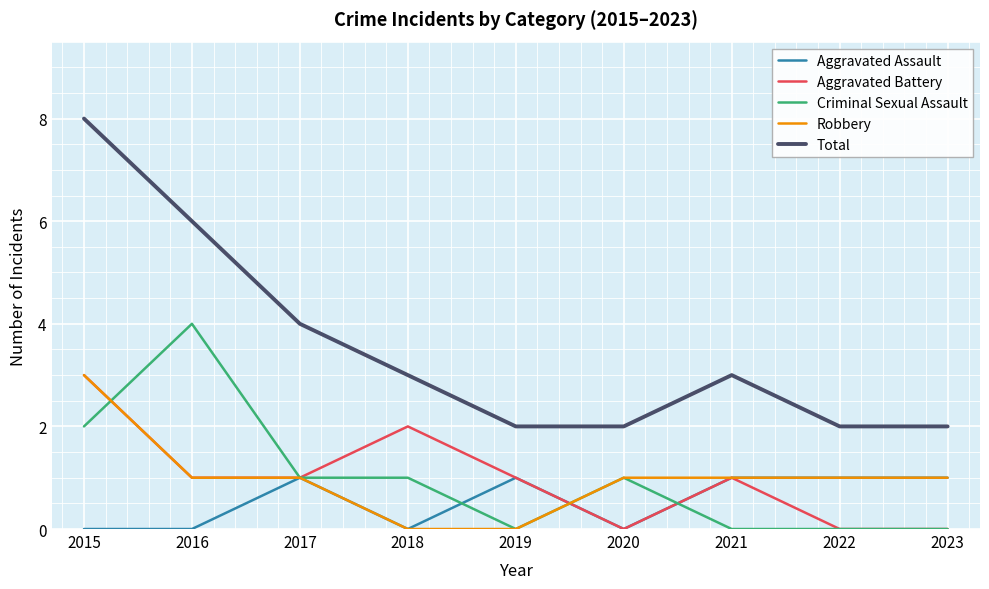

Between 2015 and 2021, which series saw the biggest shift?

Total